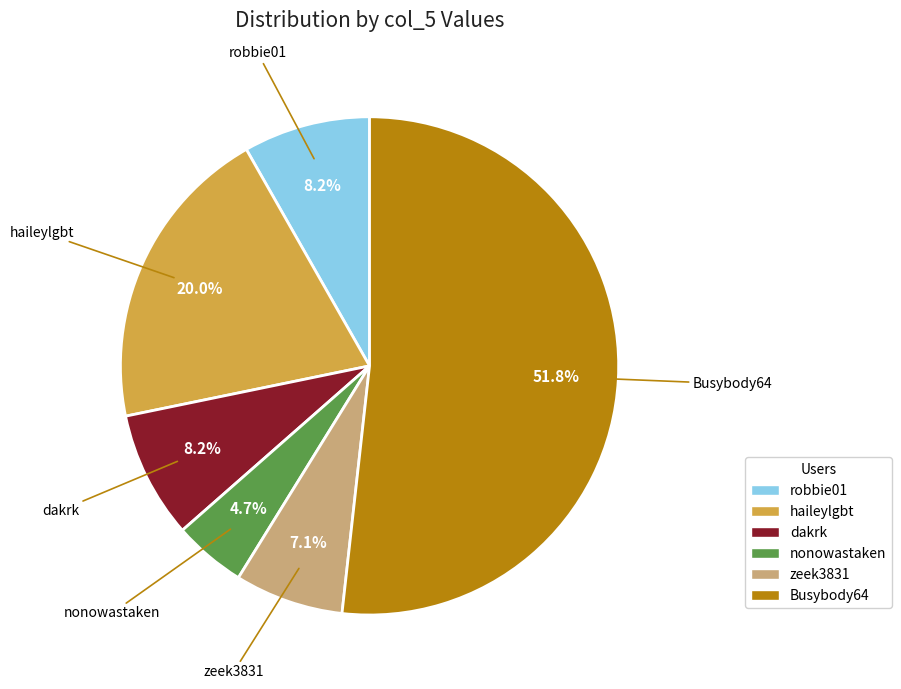

Does any single category account for the majority?

Yes